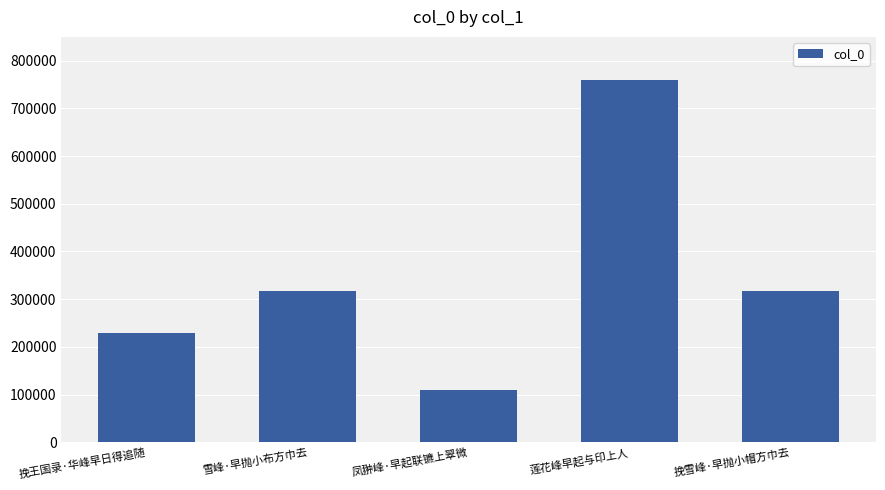

What is the greatest value displayed?

759147